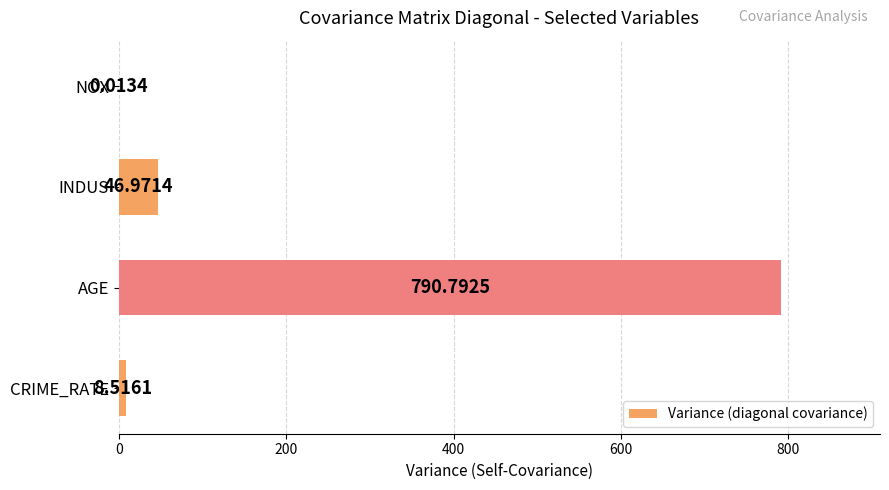

At which label is the value closest to 395?

INDUS